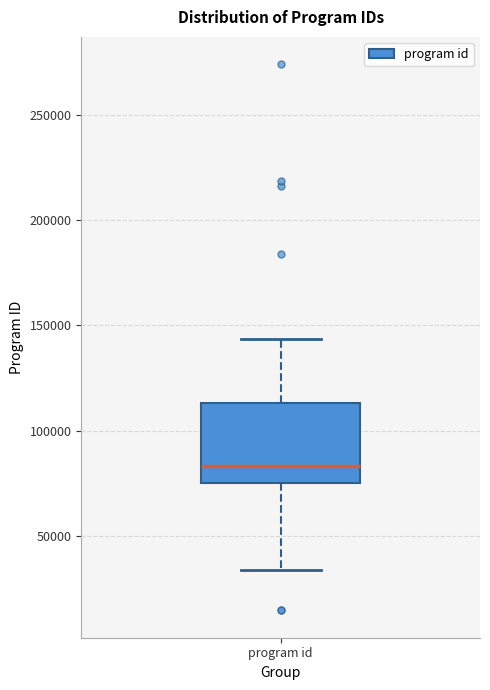

Transcribe this box plot: give where the median line is, the range the box spans, and where the two whiskers end, as read against the y-axis. The values are not printed on the chart, so give them approximately, as read against the axis.

median 85000, box 75000 to 115000, whiskers 35000 to 145000